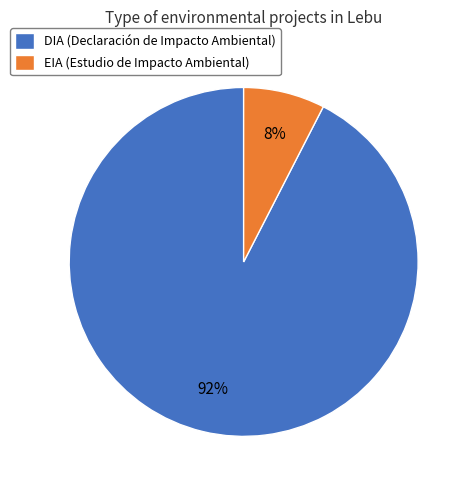

Is there any slice that represents more than half of the pie?

Yes